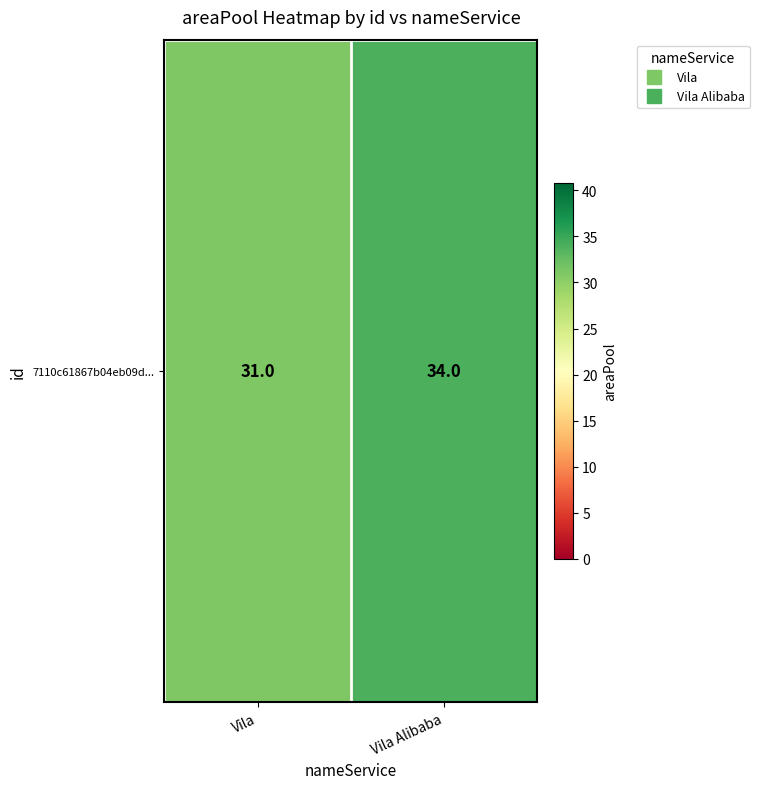

List the labels in order of value, largest first.

Vila Alibaba, Vila